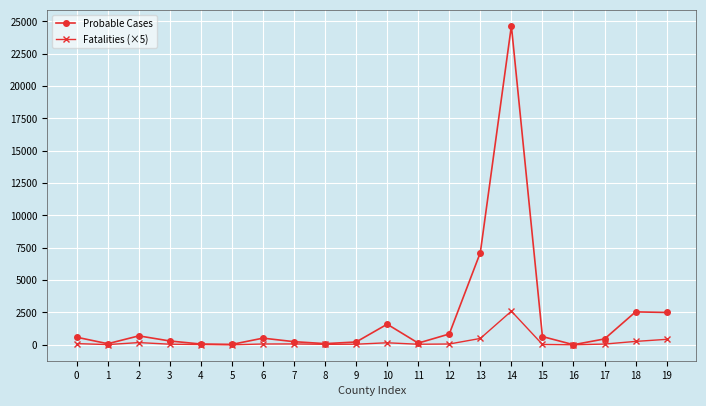

True or false: Probable Cases has more than 1 interior local peaks.

True